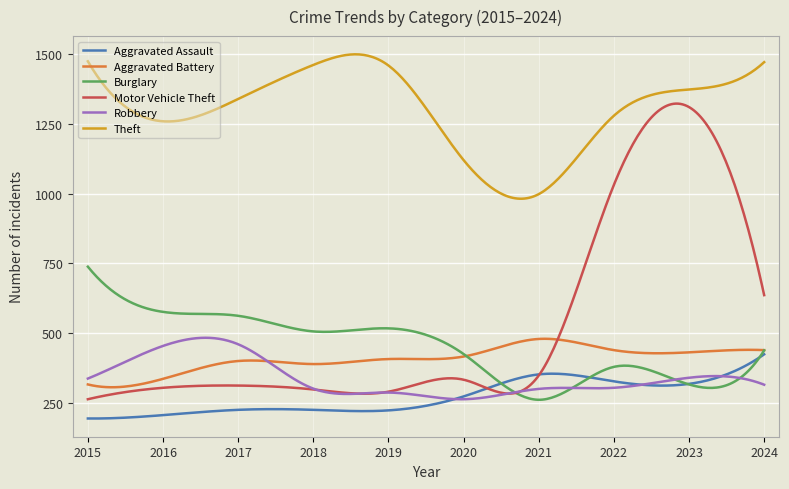

Which series has the largest total across all categories?

Theft